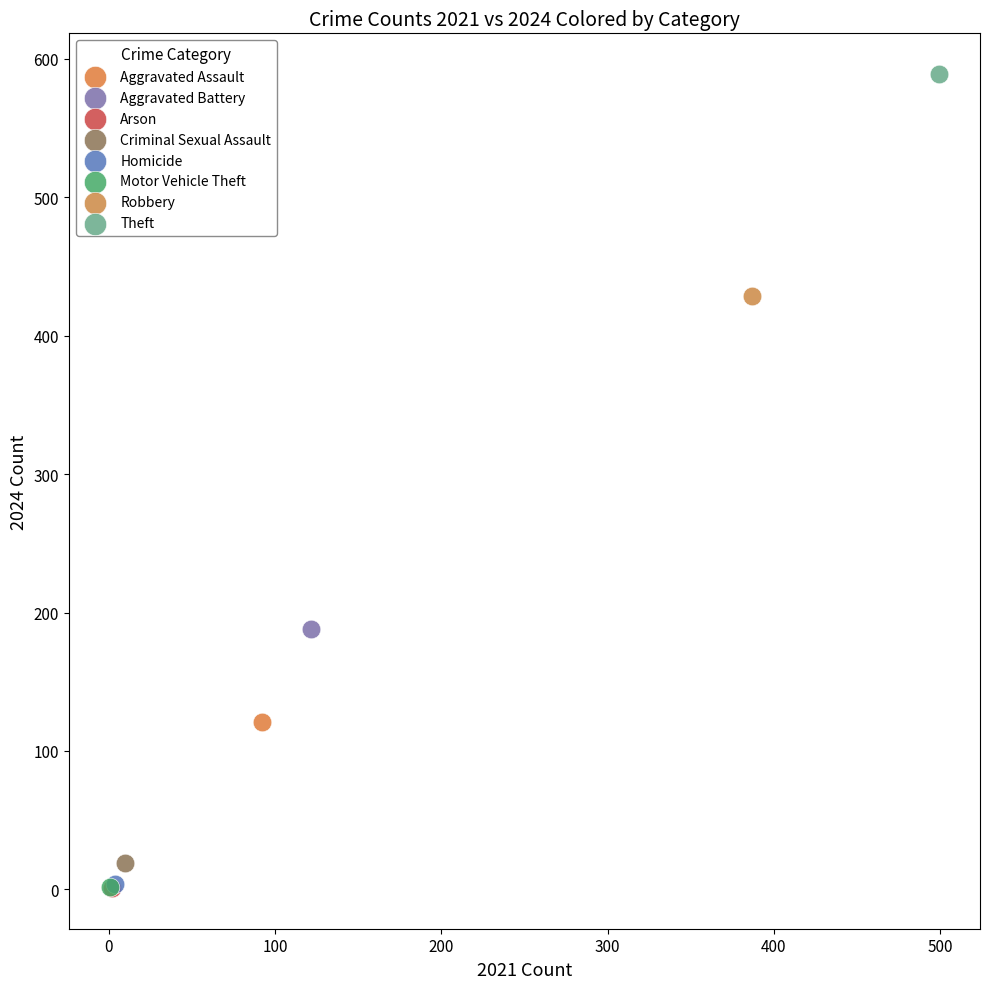

What are all the series names shown in the legend?

Aggravated Assault, Aggravated Battery, Arson, Criminal Sexual Assault, Homicide, Motor Vehicle Theft, Robbery, Theft